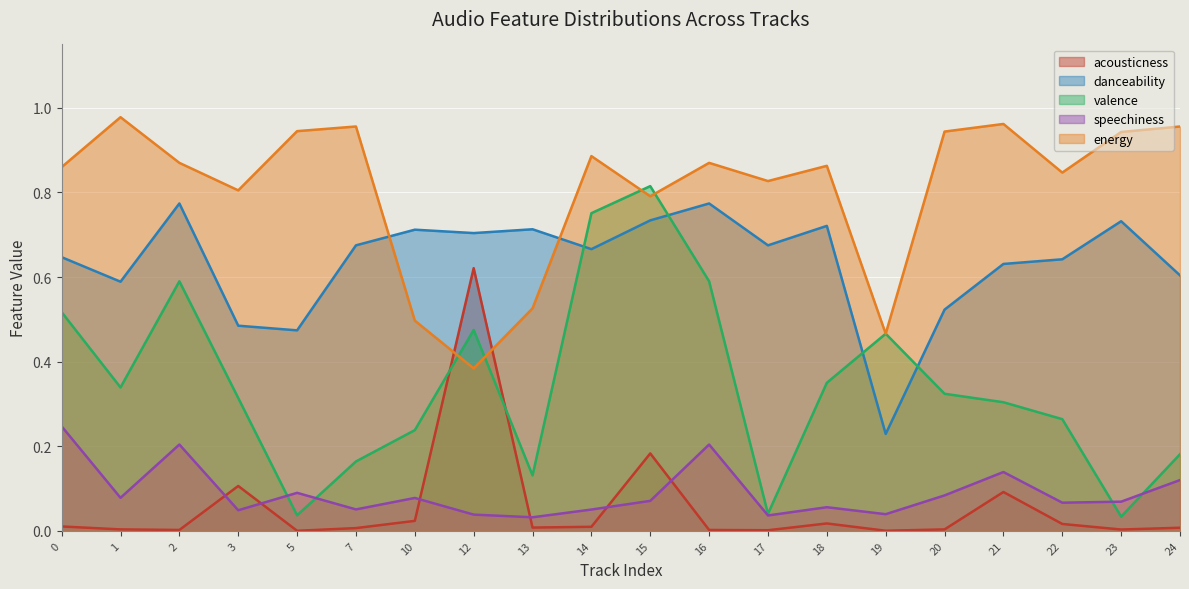

What is the sum of the energy values at 12 and 17?

1.2